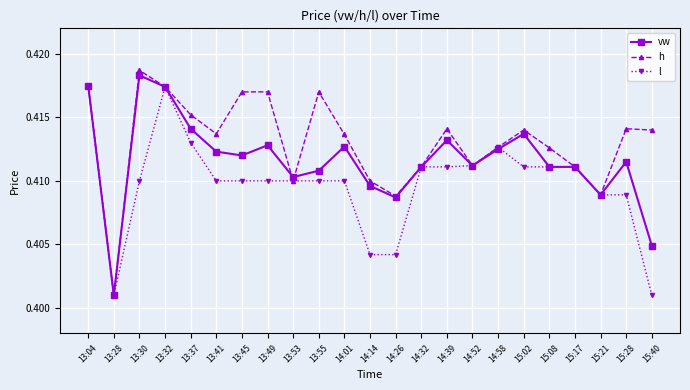

Which series has the widest spread of values?

h